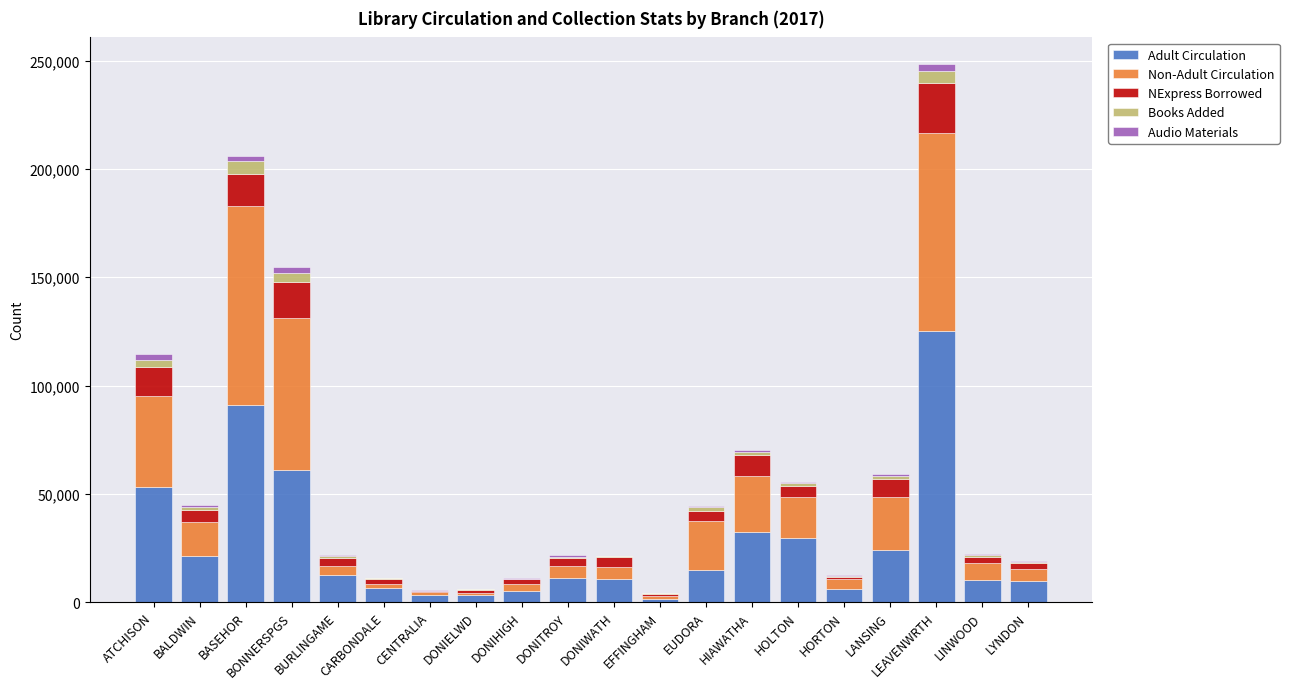

What is the sum of the Adult Circulation values at LYNDON and LANSING?

33544